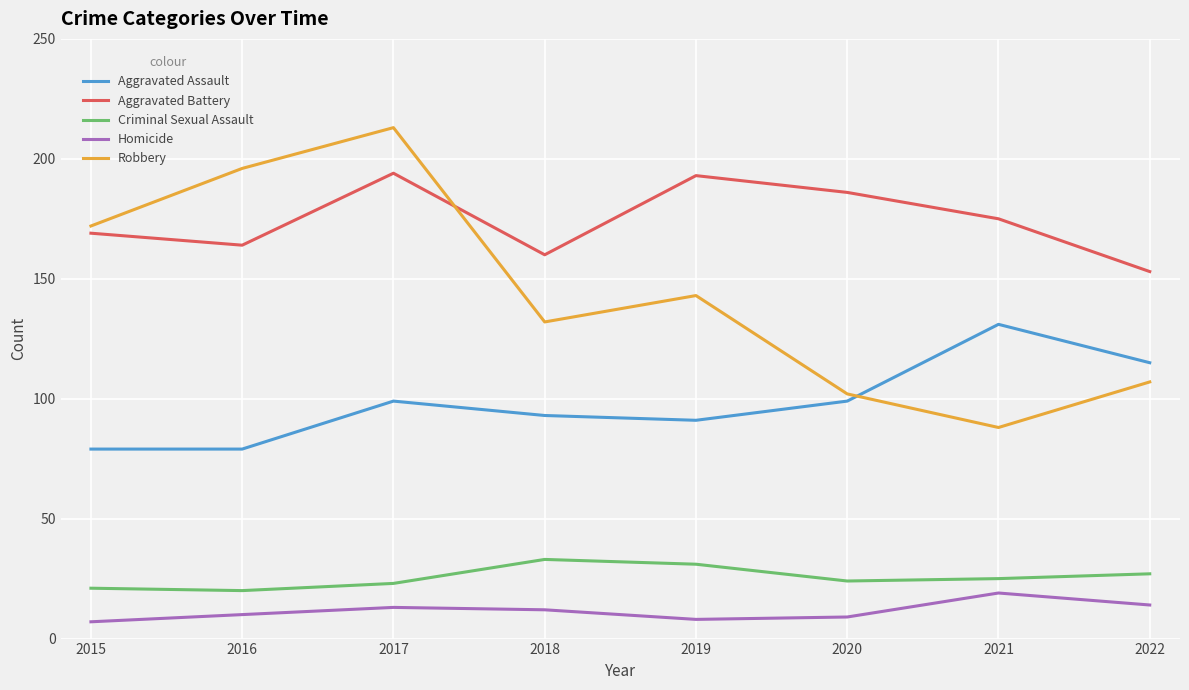

Reading right to left, extract all data points from this chart.

Aggravated Assault: 2022=115	2021=131	2020=99	2019=91	2018=93	2017=99	2016=79	2015=79
Aggravated Battery: 2022=153	2021=175	2020=186	2019=193	2018=160	2017=194	2016=164	2015=169
Criminal Sexual Assault: 2022=27	2021=25	2020=24	2019=31	2018=33	2017=23	2016=20	2015=21
Homicide: 2022=14	2021=19	2020=9	2019=8	2018=12	2017=13	2016=10	2015=7
Robbery: 2022=107	2021=88	2020=102	2019=143	2018=132	2017=213	2016=196	2015=172